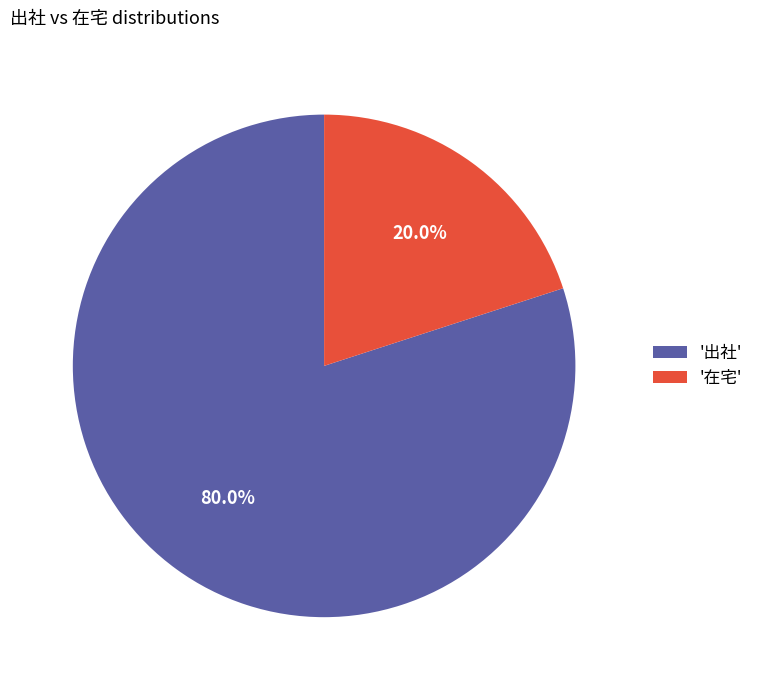

Which category has the biggest portion of the pie?

'出社'